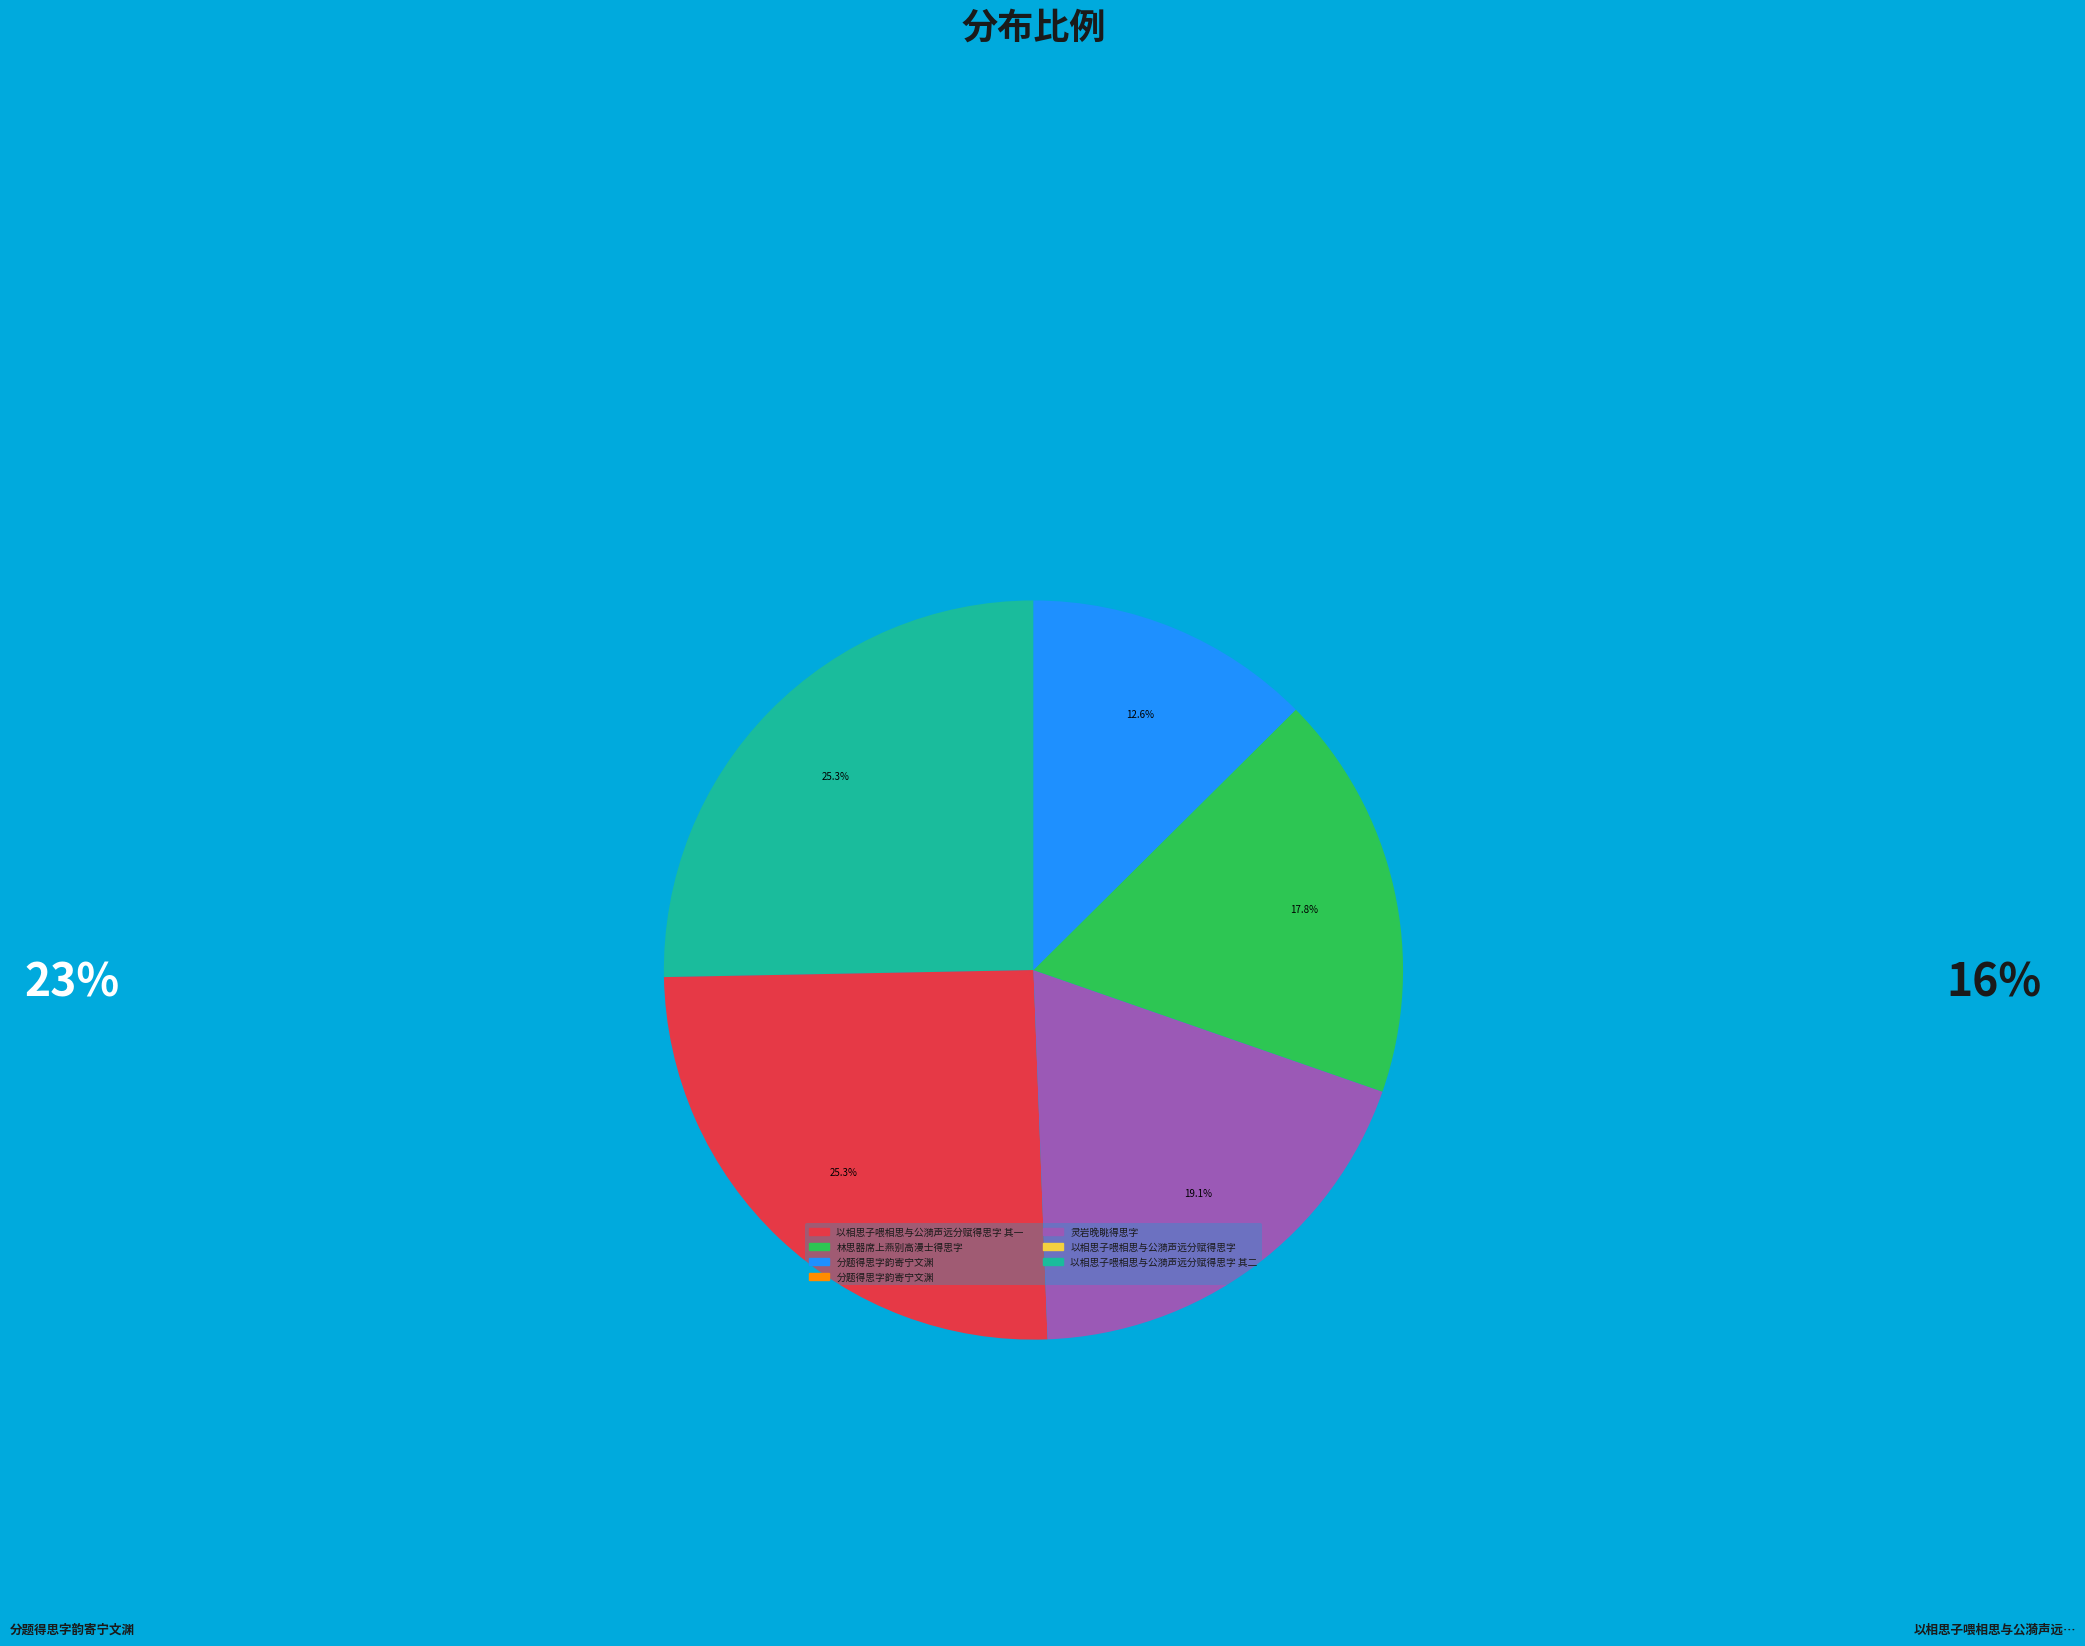

Is there a majority slice in this chart?

No